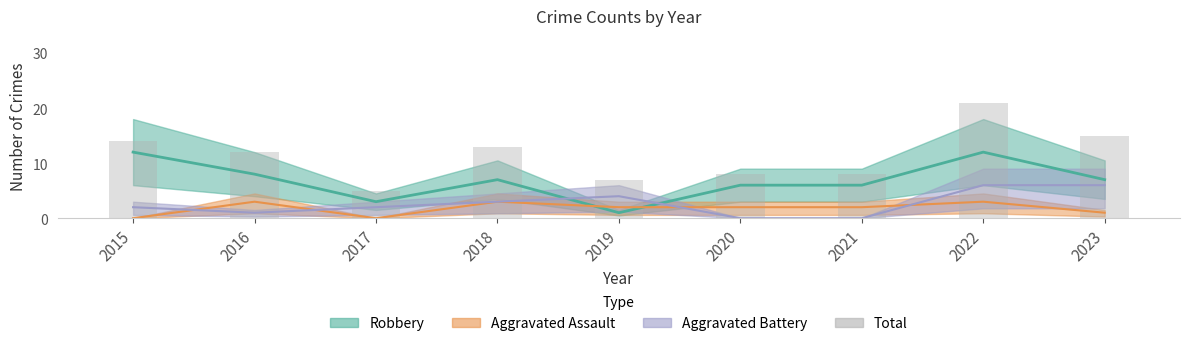

Rank the categories by value from lowest to highest.

2017, 2019, 2020, 2021, 2016, 2018, 2015, 2023, 2022